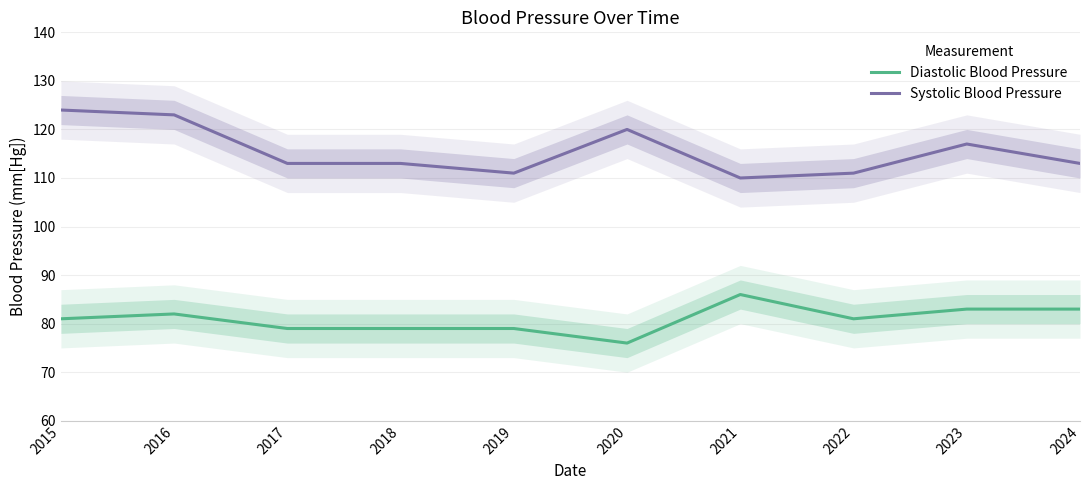

How many data points does each series have?

10